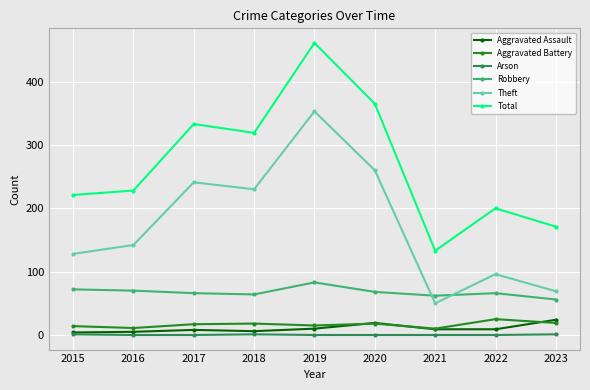

True or false: Robbery and Total intersect in this chart.

False